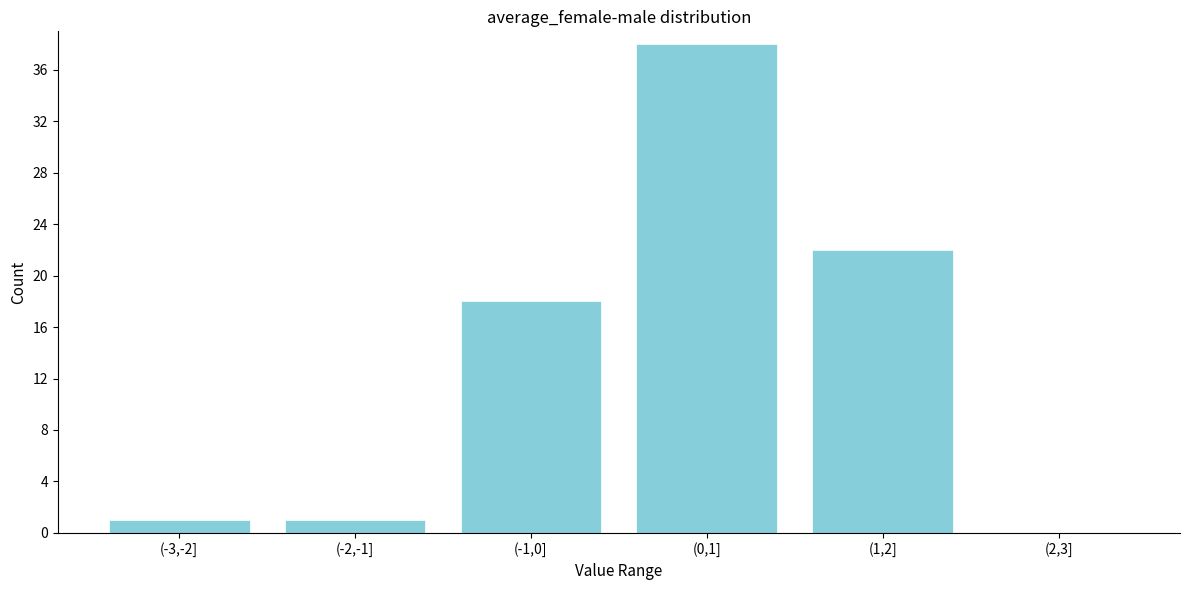

Reading left to right, what are all the values shown in this chart?

(-3,-2]=1	(-2,-1]=1	(-1,0]=18	(0,1]=38	(1,2]=22	(2,3]=0